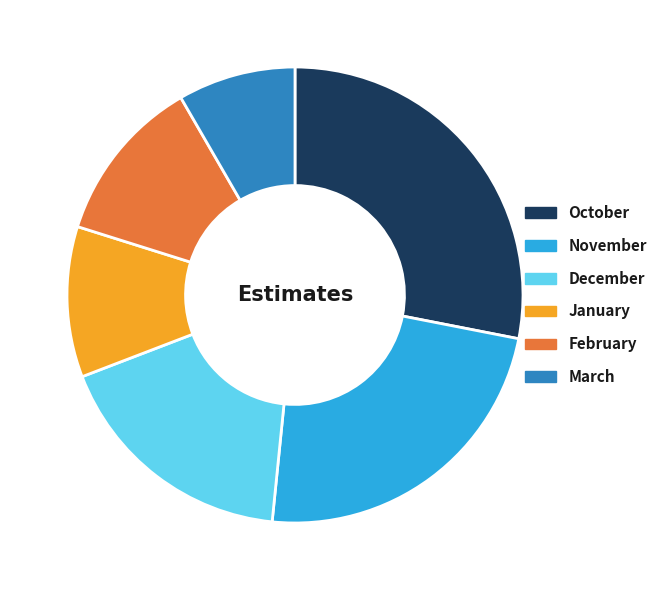

Do March and December together represent more than half of the pie?

No